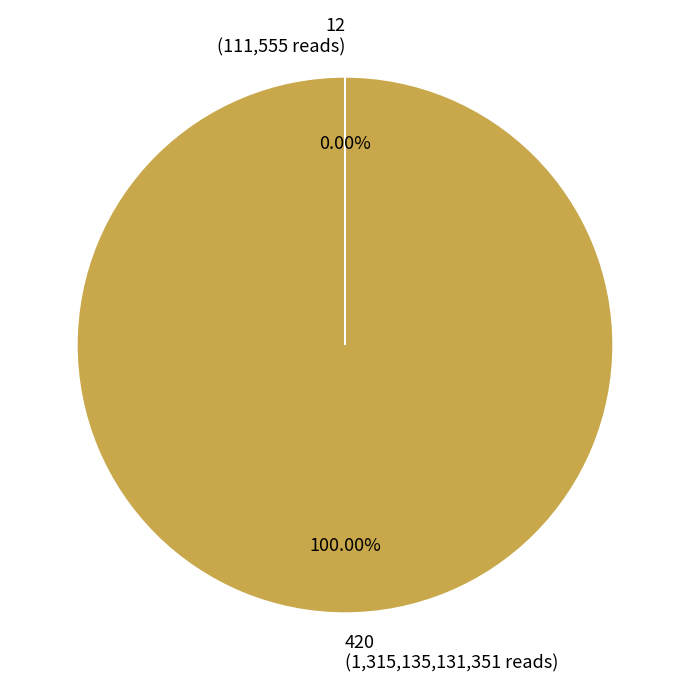

To the nearest percent, what percentage of the pie is 420?

100%